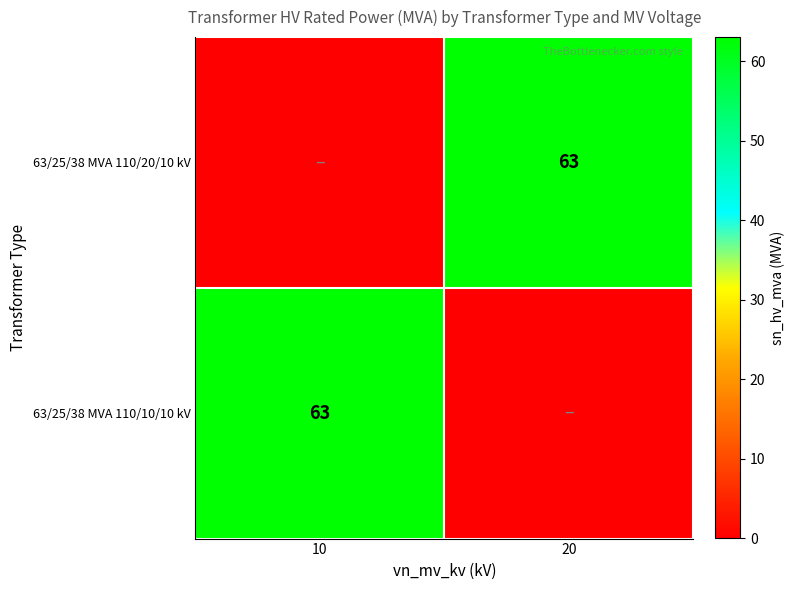

Count the number of categories in the chart.

2